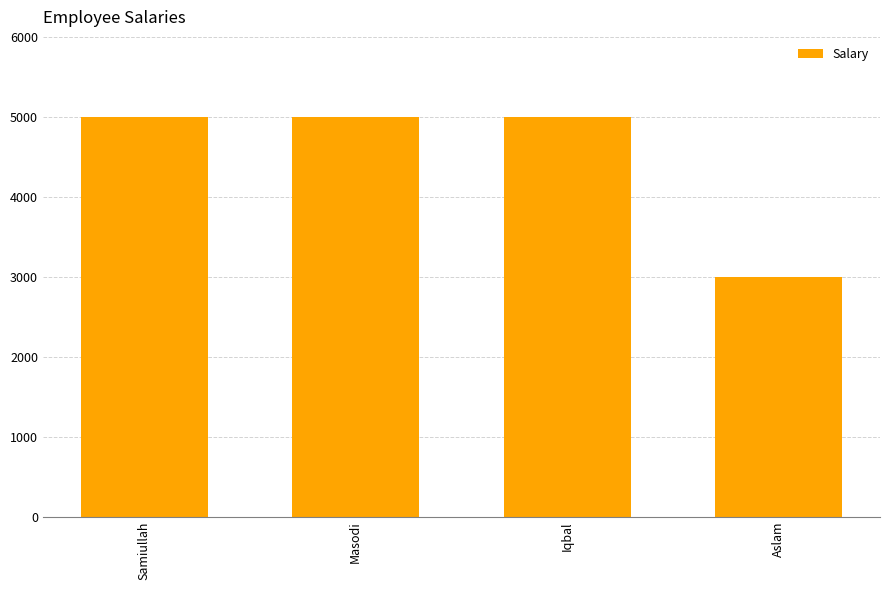

What is the smallest value displayed?

3000